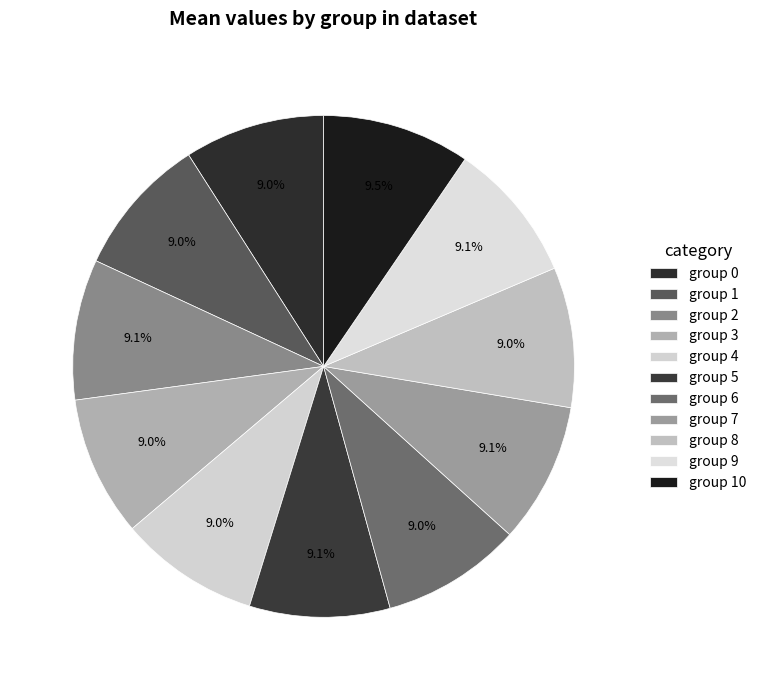

What is the smallest slice in the pie chart?

6